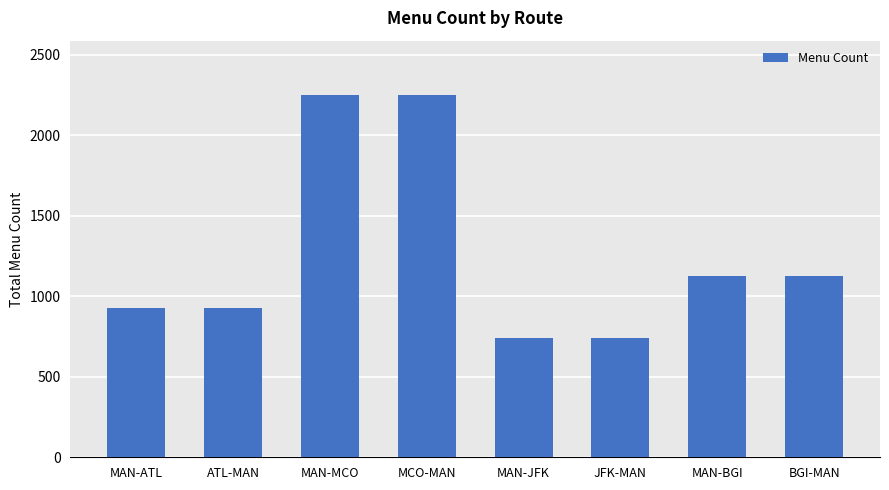

How many data points are less than 1125?

4